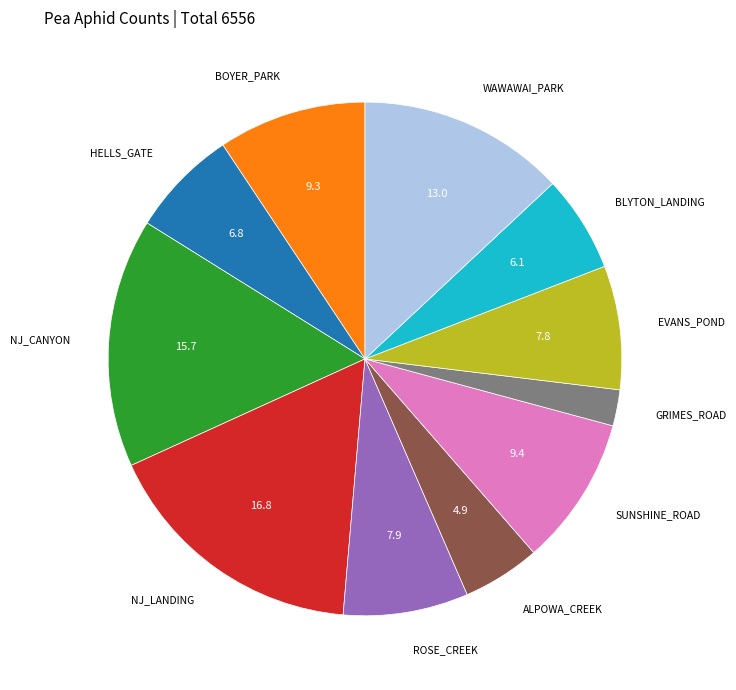

Is there any slice that represents more than half of the pie?

No